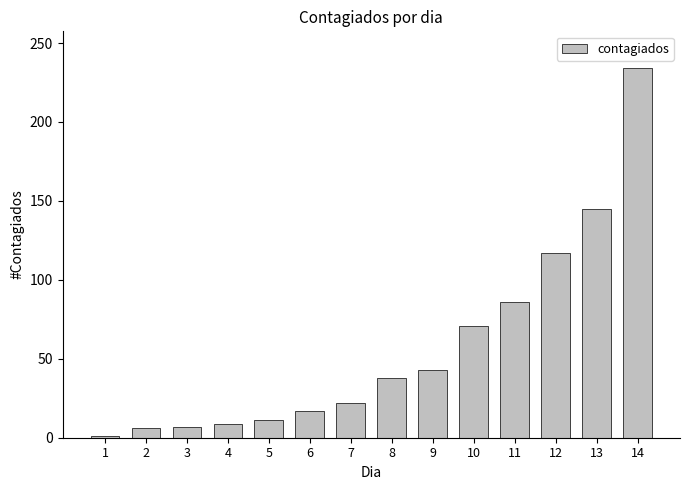

Count the number of data series in this chart.

1